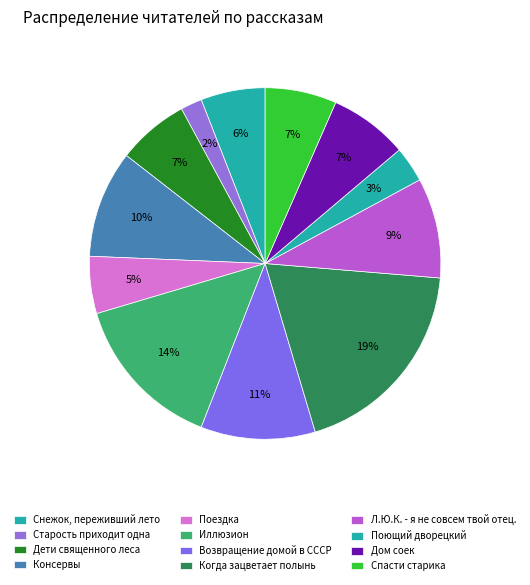

Count the number of slices in the pie.

12